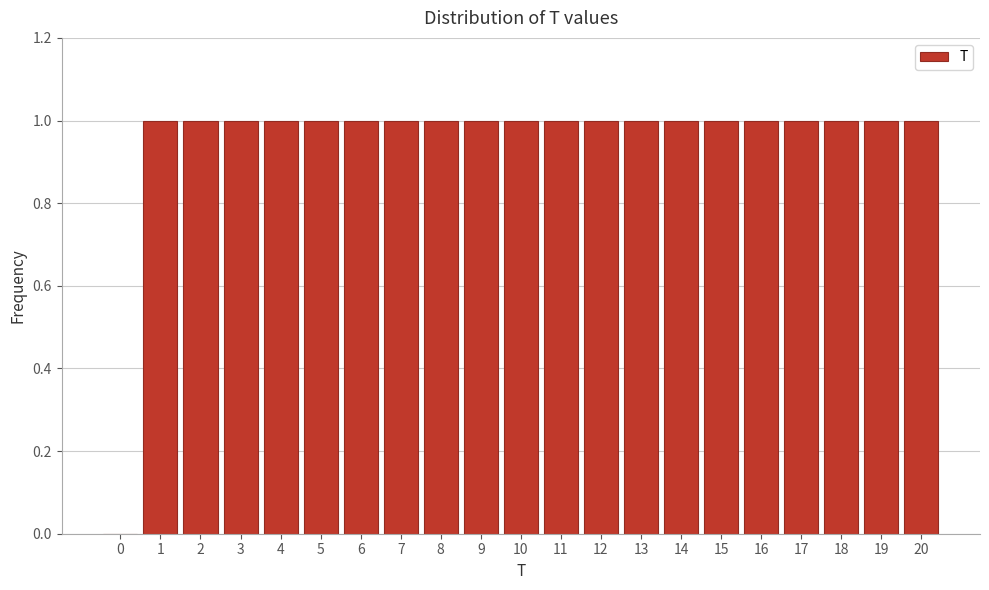

Reading left to right, list every bar in this chart as the range it spans on the x-axis followed by its height. The values are not printed on the chart, so give them approximately, as read against the axis.

-0.5 to 0.5: 0
0.5 to 1.5: 1
1.5 to 2.5: 1
2.5 to 3.5: 1
3.5 to 4.5: 1
4.5 to 5.5: 1
5.5 to 6.5: 1
6.5 to 7.5: 1
7.5 to 8.5: 1
8.5 to 9.5: 1
9.5 to 10.5: 1
10.5 to 11.5: 1
11.5 to 12.5: 1
12.5 to 13.5: 1
13.5 to 14.5: 1
14.5 to 15.5: 1
15.5 to 16.5: 1
16.5 to 17.5: 1
17.5 to 18.5: 1
18.5 to 19.5: 1
19.5 to 20.5: 1